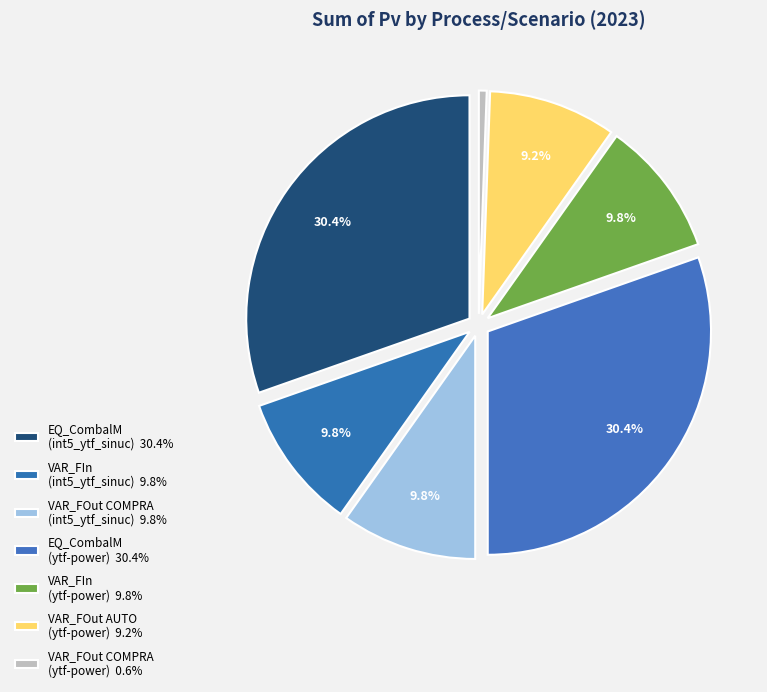

To the nearest percent, what is the combined percentage of VAR_FOut COMPRA (ytf-power) and VAR_FOut AUTO (ytf-power)?

10%